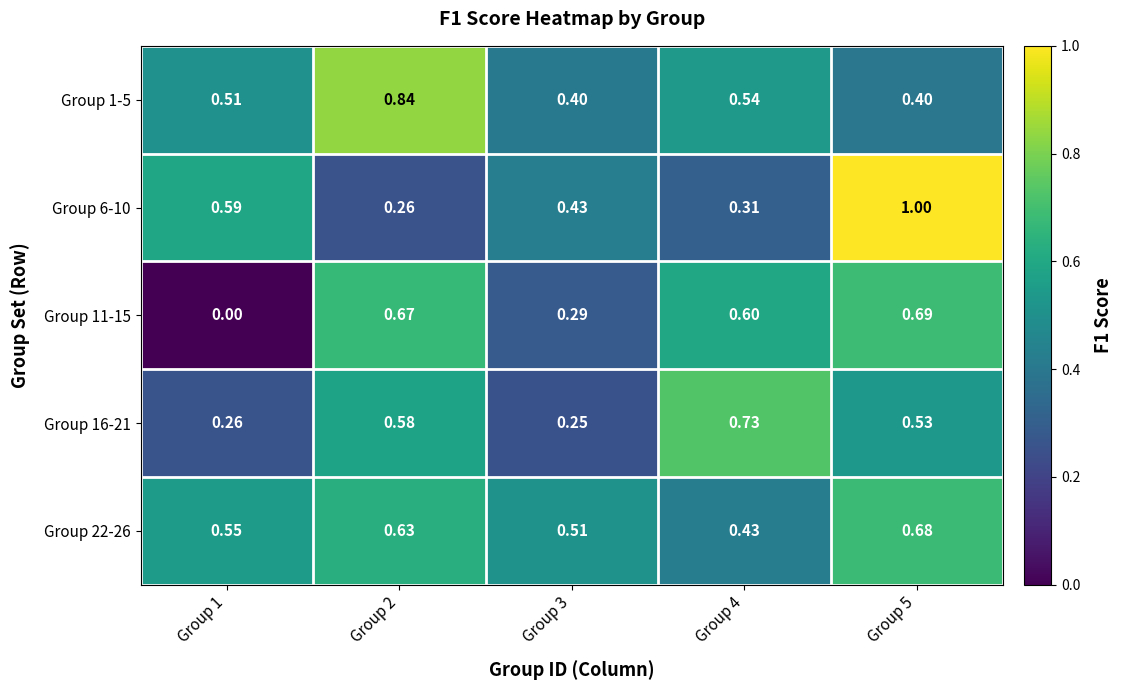

How many categories are shown in the chart?

5